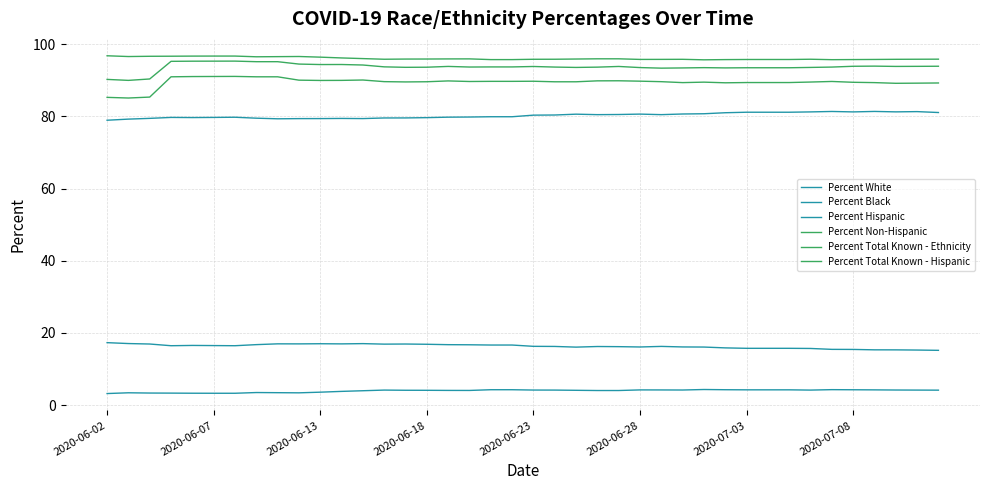

Where is the first local minimum for Percent Non-Hispanic?

2020-06-07